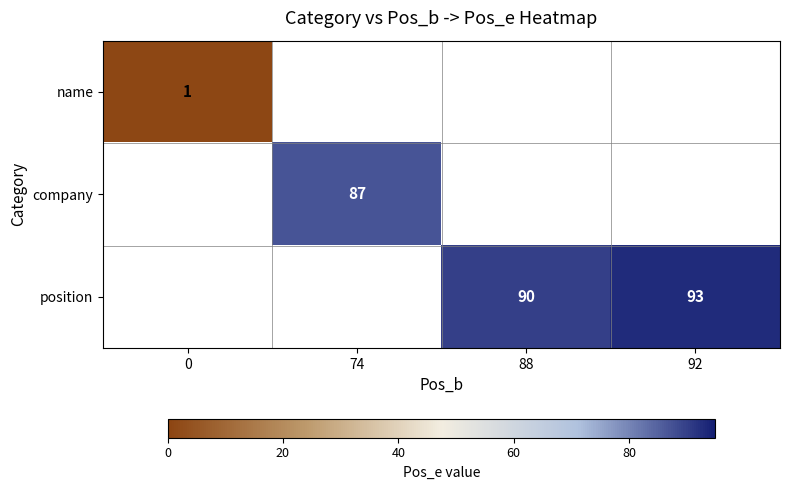

The position series shows 135 at 88. True or false?

False